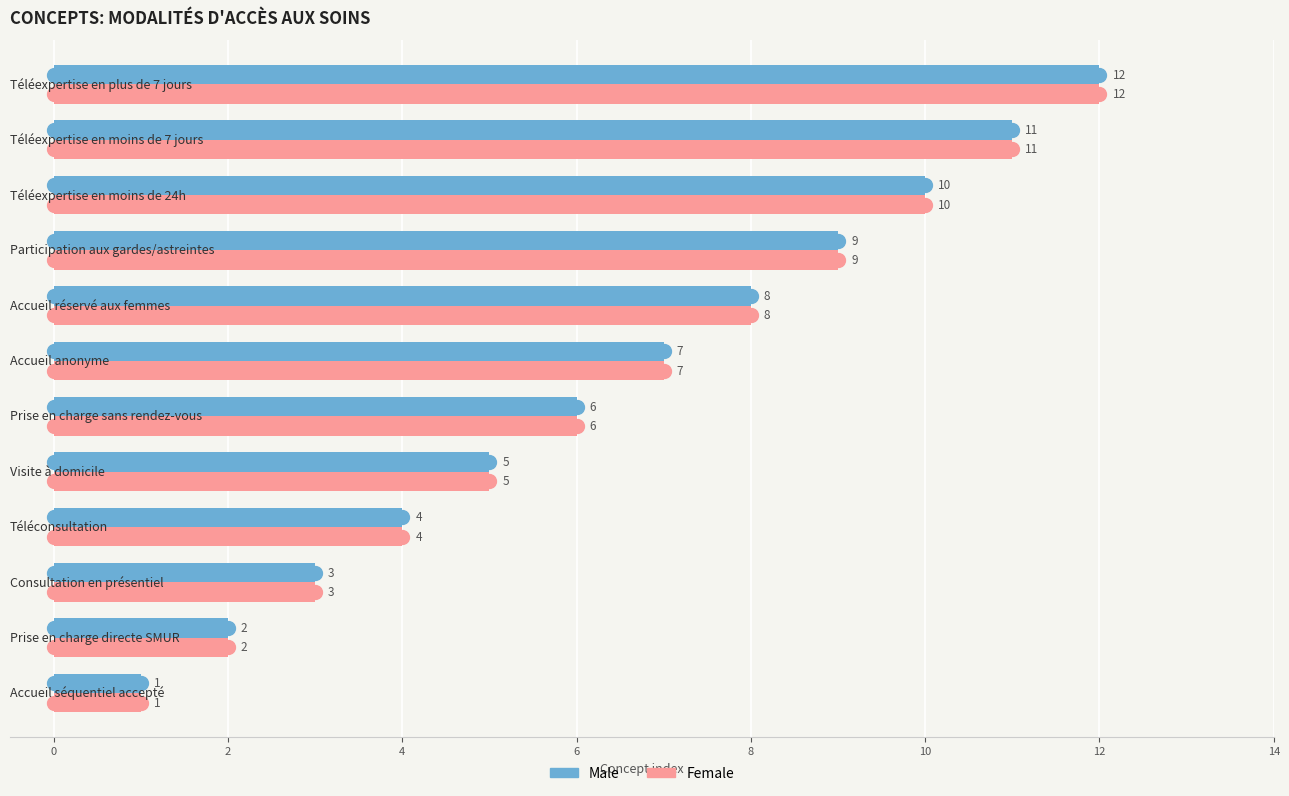

How many categories are shown in the chart?

12